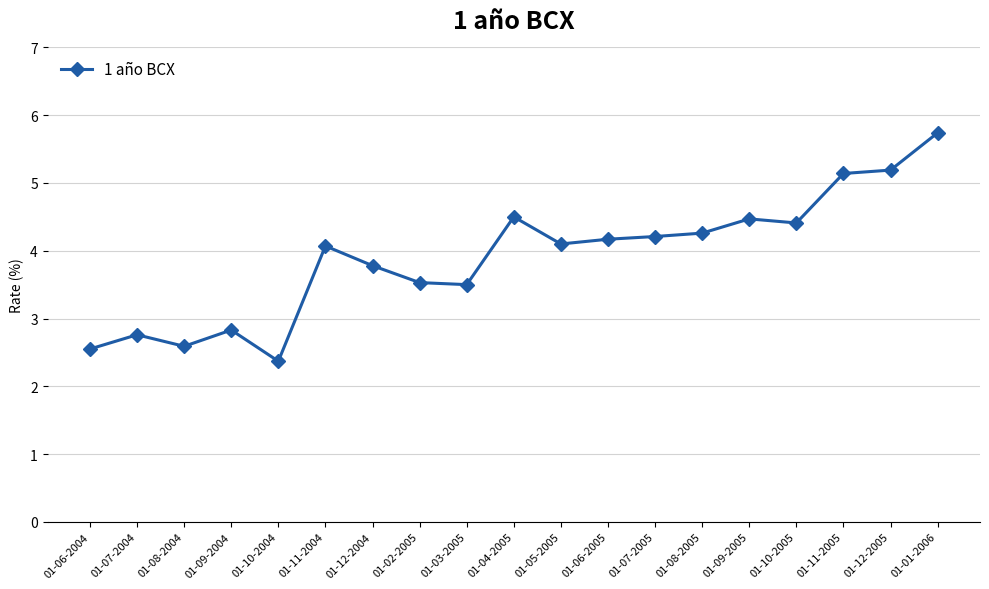

At which category does the data reach its first local peak?

01-07-2004